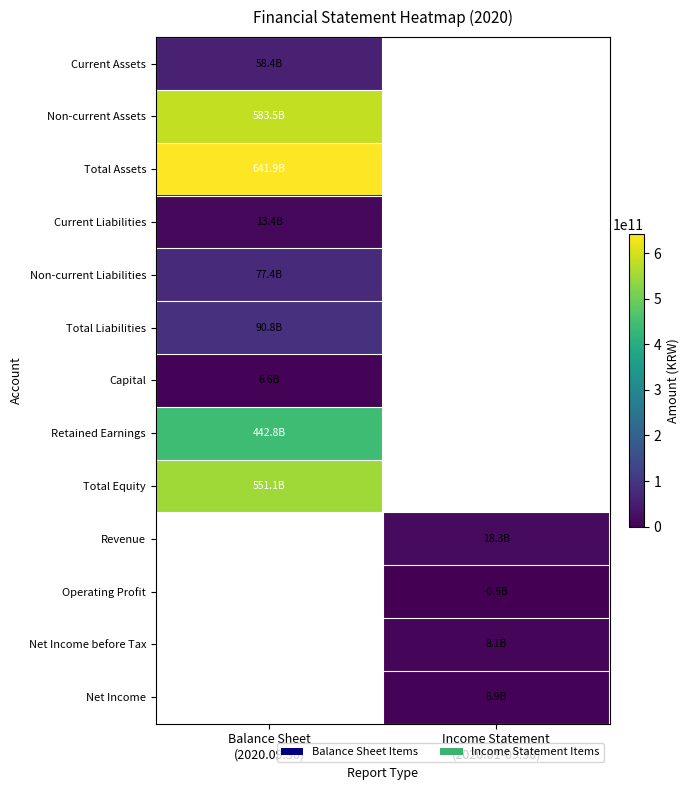

What is the maximum value for Non-current Liabilities?

77361617160.0